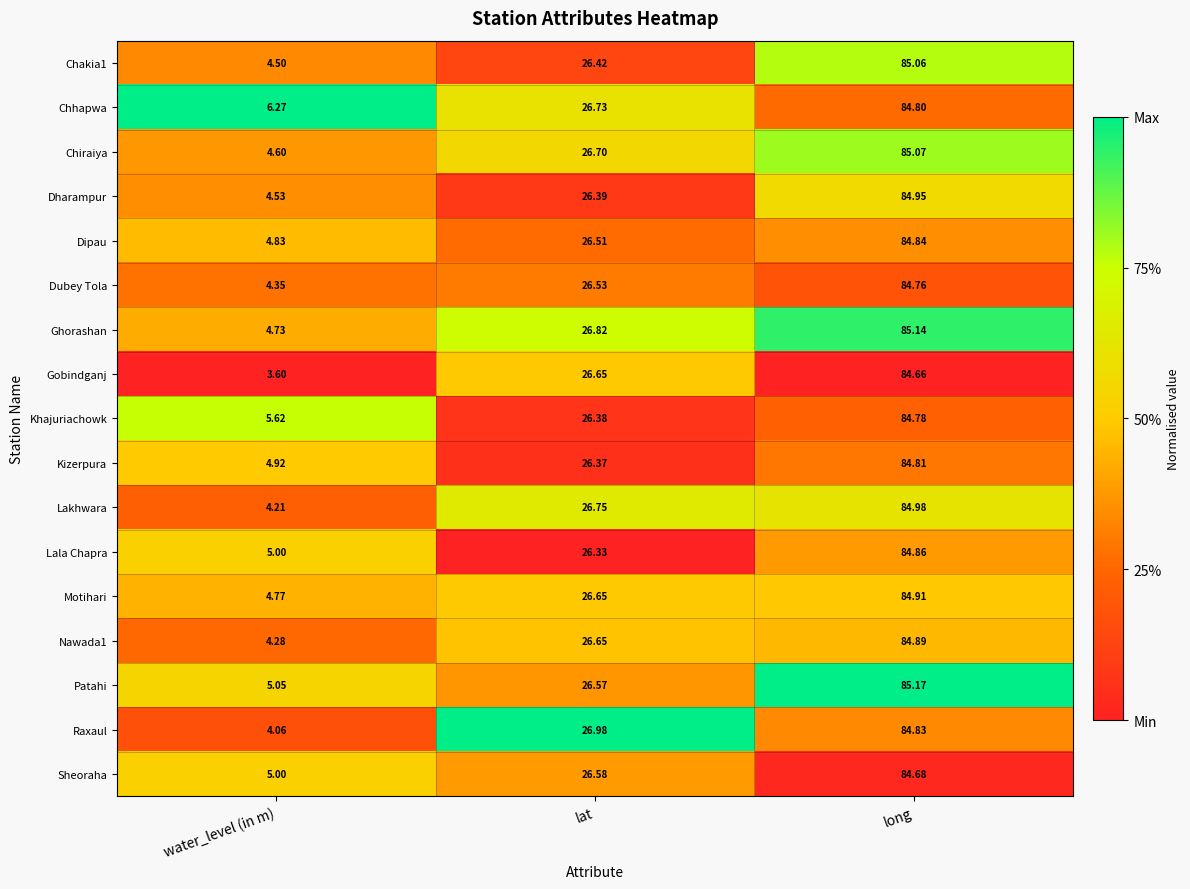

Between water_level (in m) and long, which series saw the biggest shift?

Gobindganj